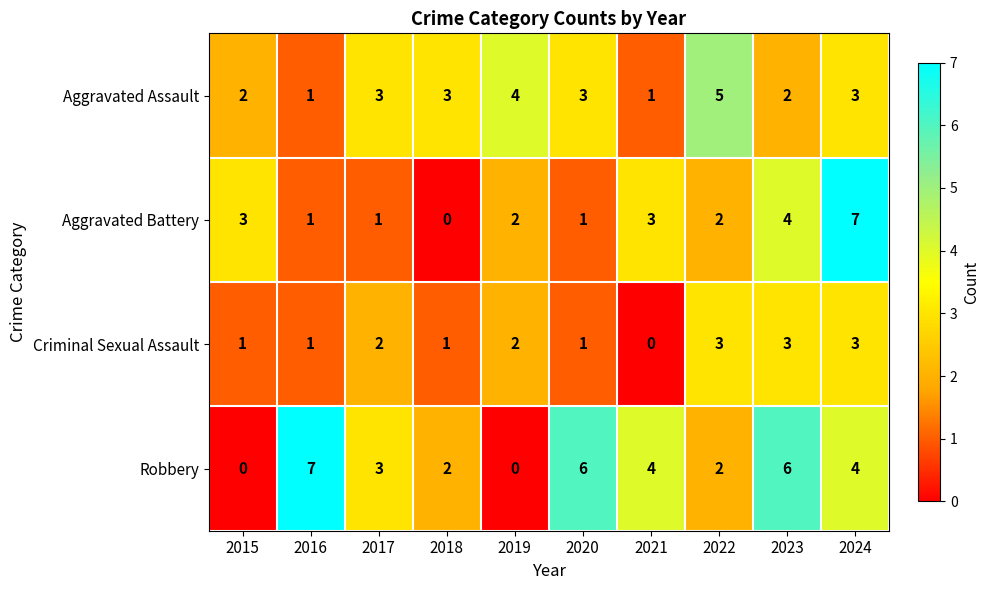

What is the spread (max minus min) of values at 2020?

5